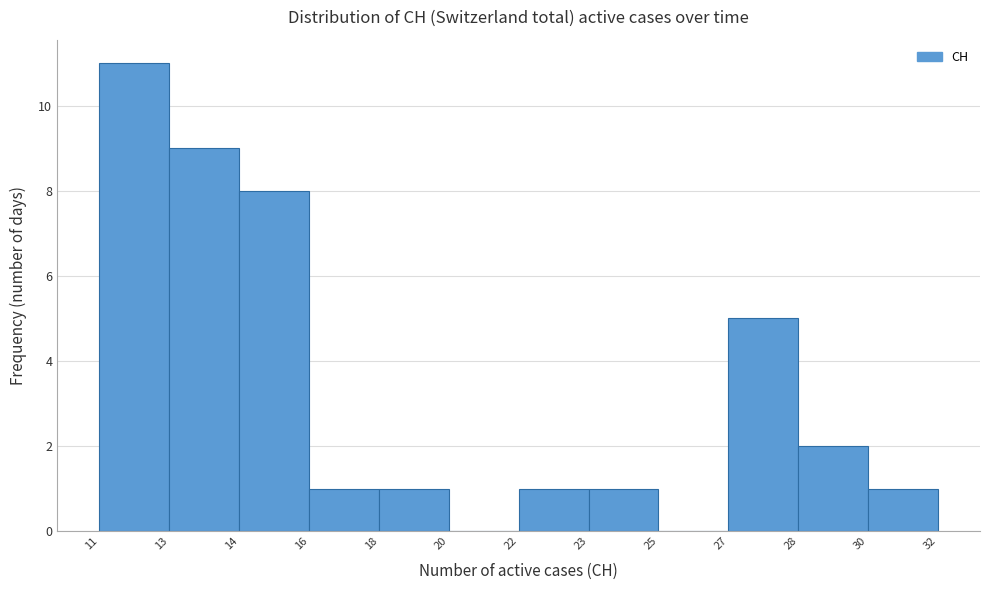

Reading right to left, transcribe all the data shown in this chart.

30=1	28=2	27=5	25=0	23=1	22=1	20=0	18=1	16=1	14=8	13=9	11=11